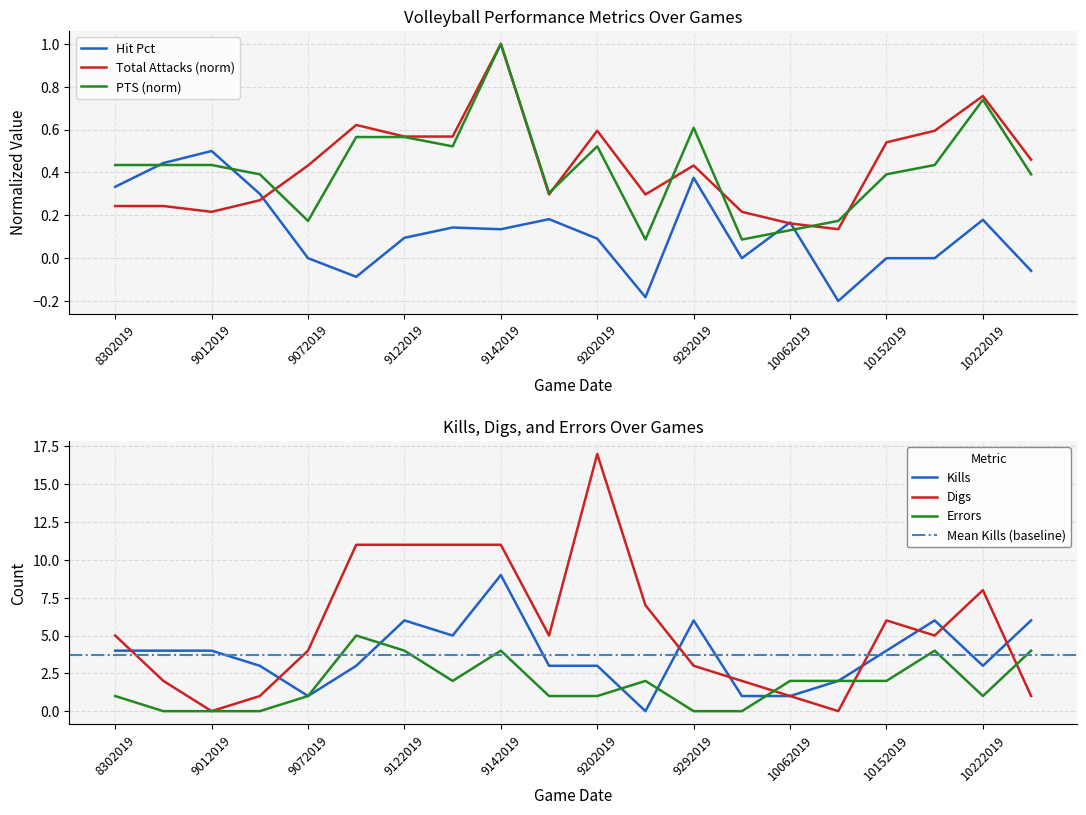

Is it true that Total Attacks equals 0.6 at 9082019?

True